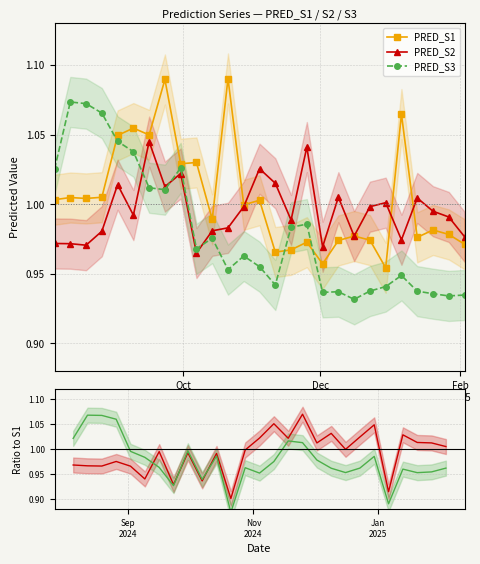

How many lines are shown in the chart?

5